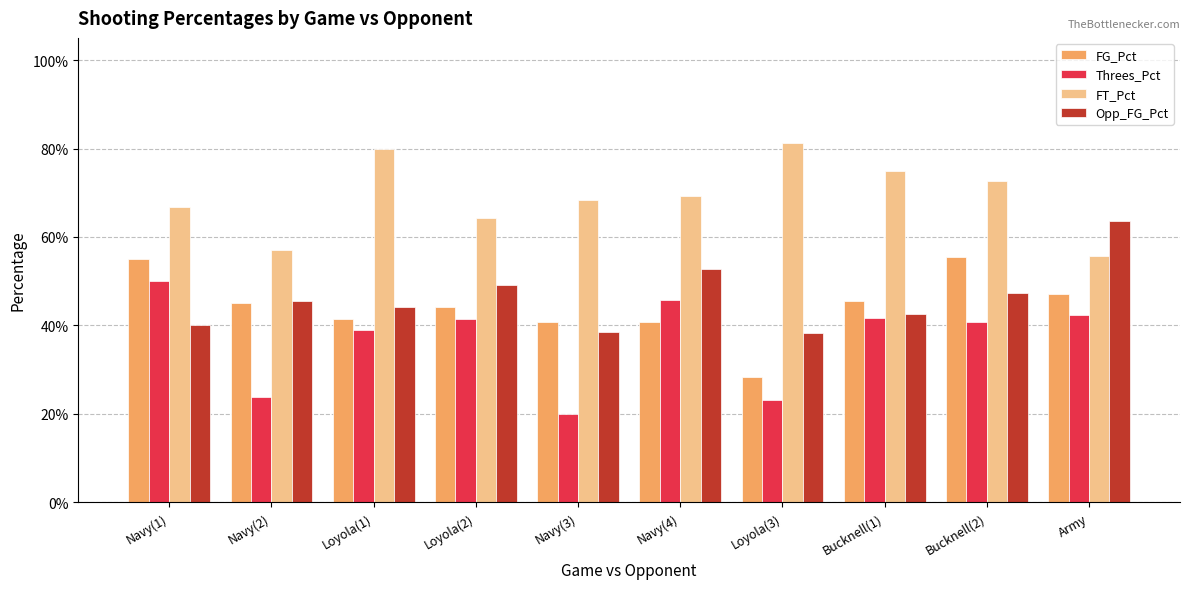

Which category has the lowest value in the Opp_FG_Pct series?

Loyola(3)